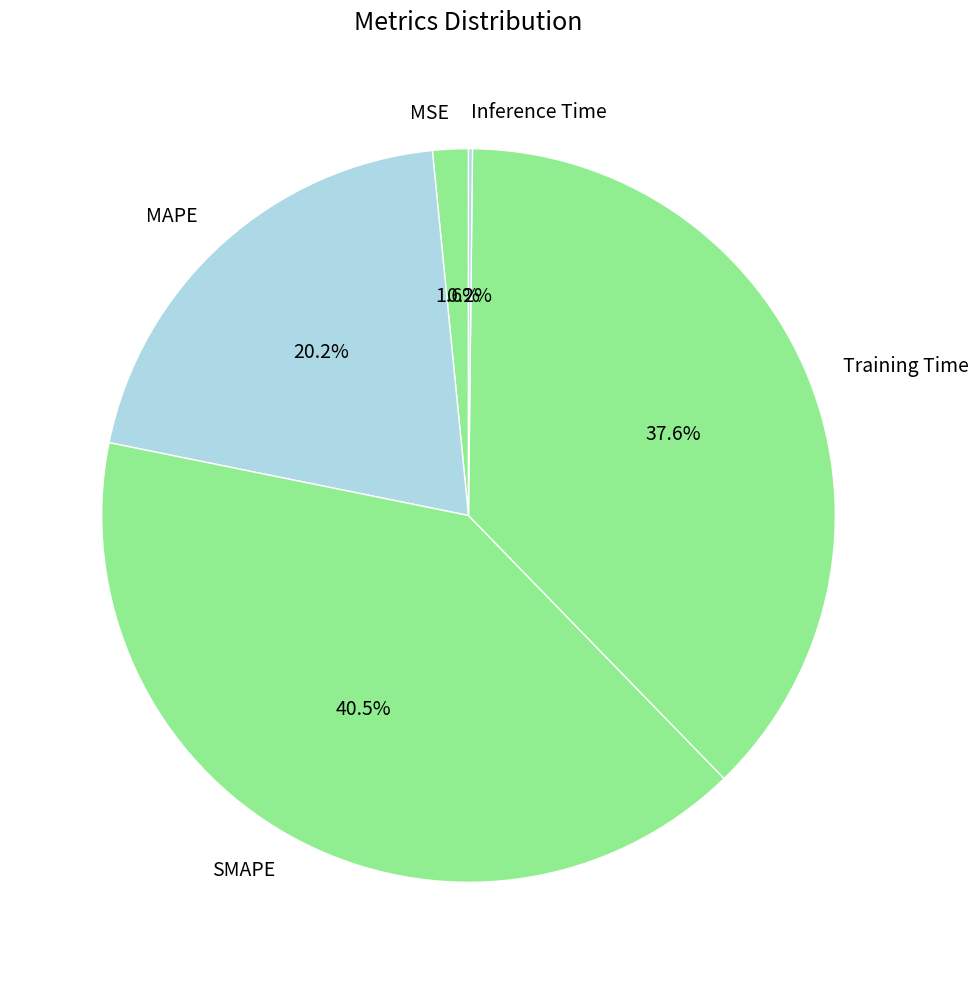

To the nearest percent, what is the average slice percentage?

20%